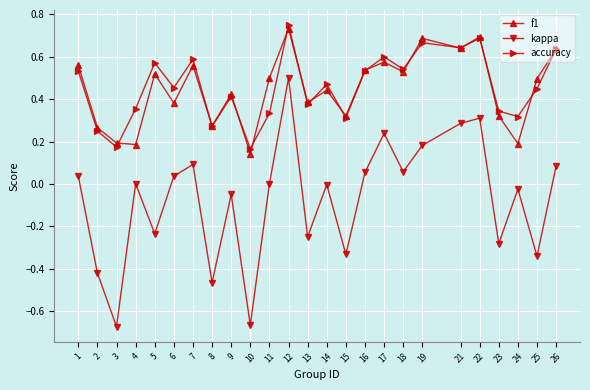

The kappa series shows 0.1 at 18. True or false?

True